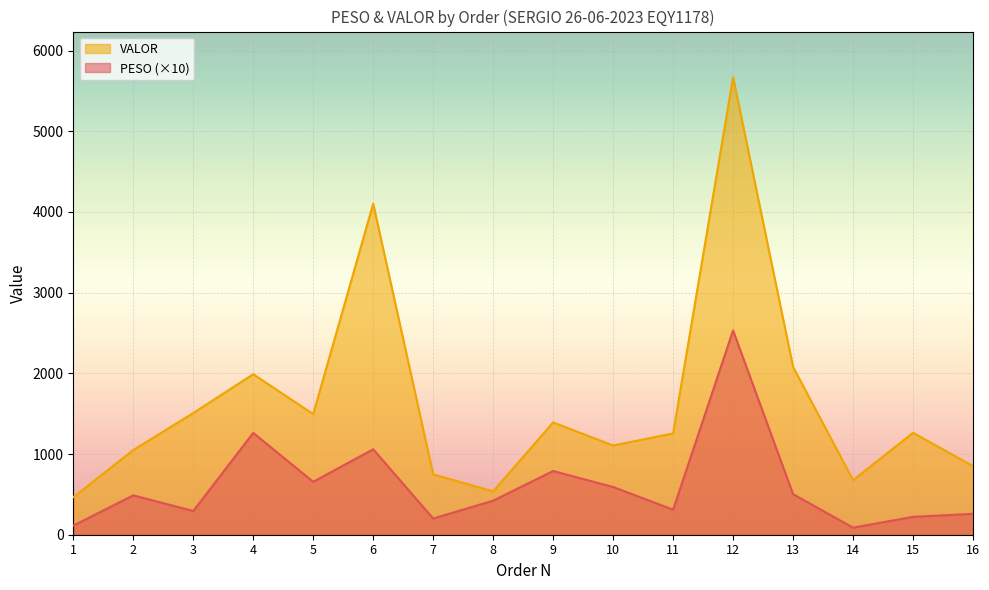

True or false: PESO has a value of 786.1 at 10.

False